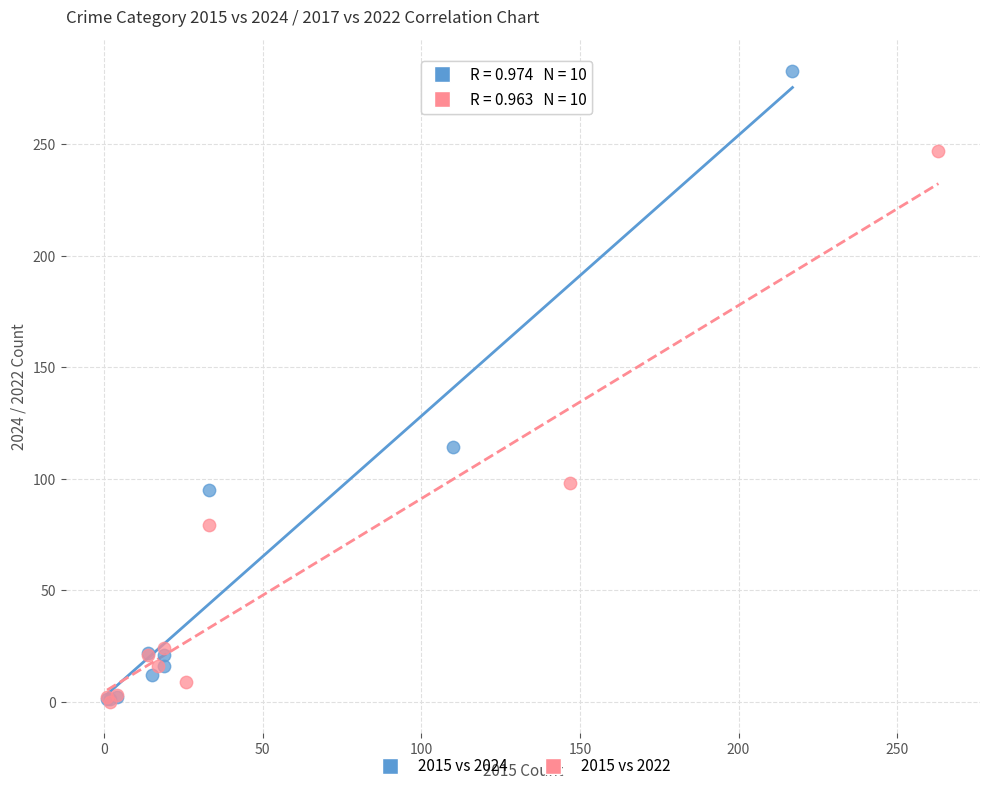

Which series has the widest spread of Y values?

2015 vs 2024